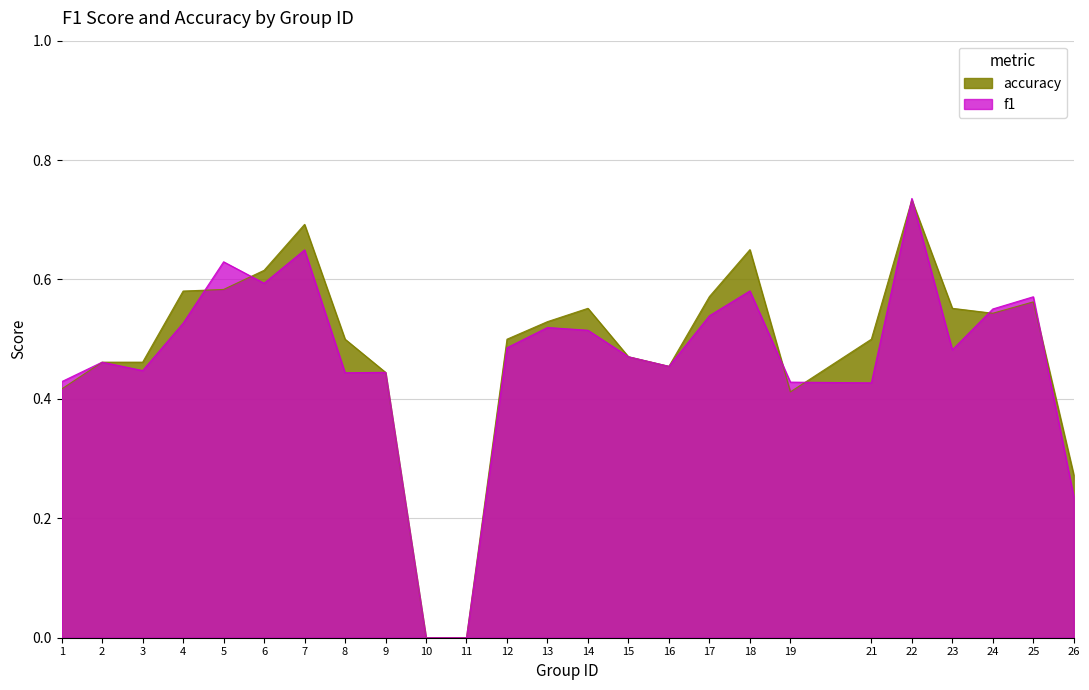

List the labels in order of accuracy value, largest first.

22, 7, 18, 6, 5, 4, 17, 25, 14, 23, 24, 13, 8, 12, 21, 15, 2, 3, 16, 9, 1, 19, 26, 10, 11